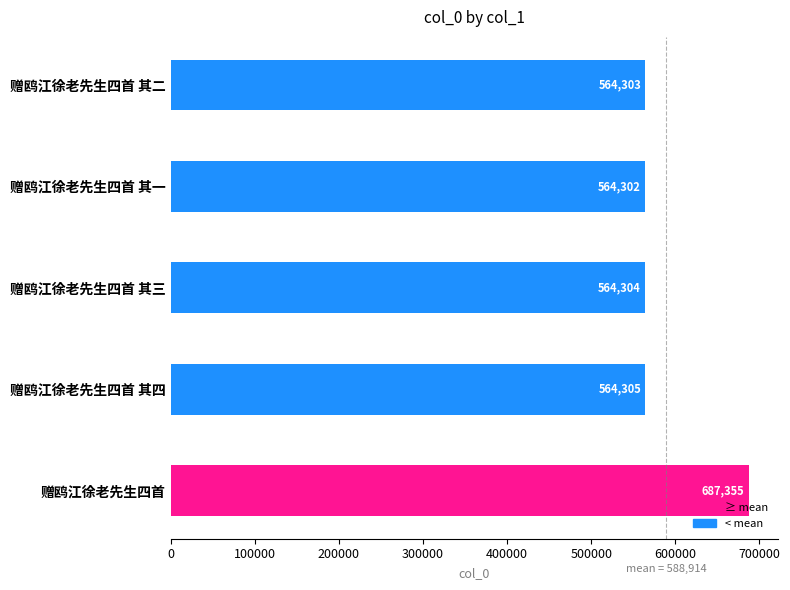

Reading bottom to top, what are all the values shown in this chart?

赠鸥江徐老先生四首=687355	赠鸥江徐老先生四首 其四=564305	赠鸥江徐老先生四首 其三=564304	赠鸥江徐老先生四首 其一=564302	赠鸥江徐老先生四首 其二=564303